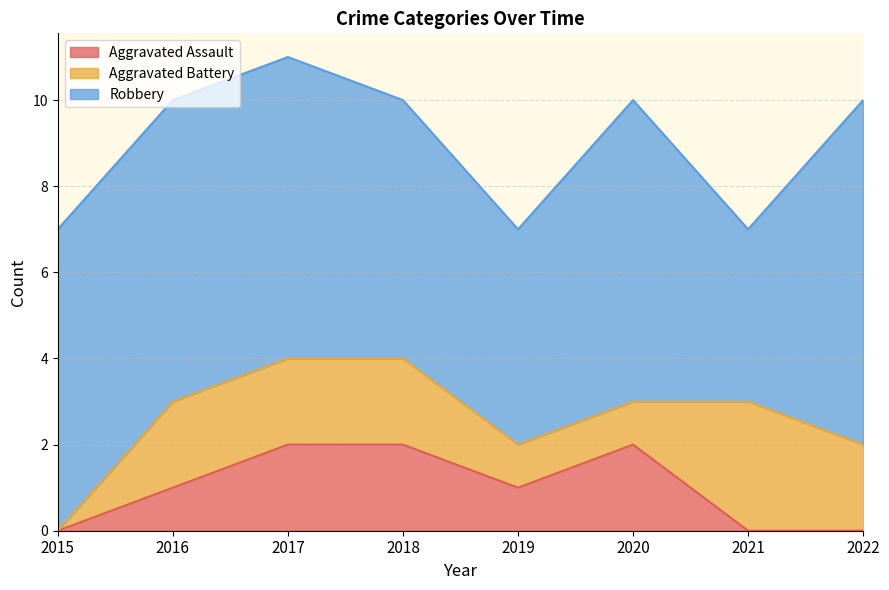

The value of Aggravated Battery at 2015 is 0. True or false?

True